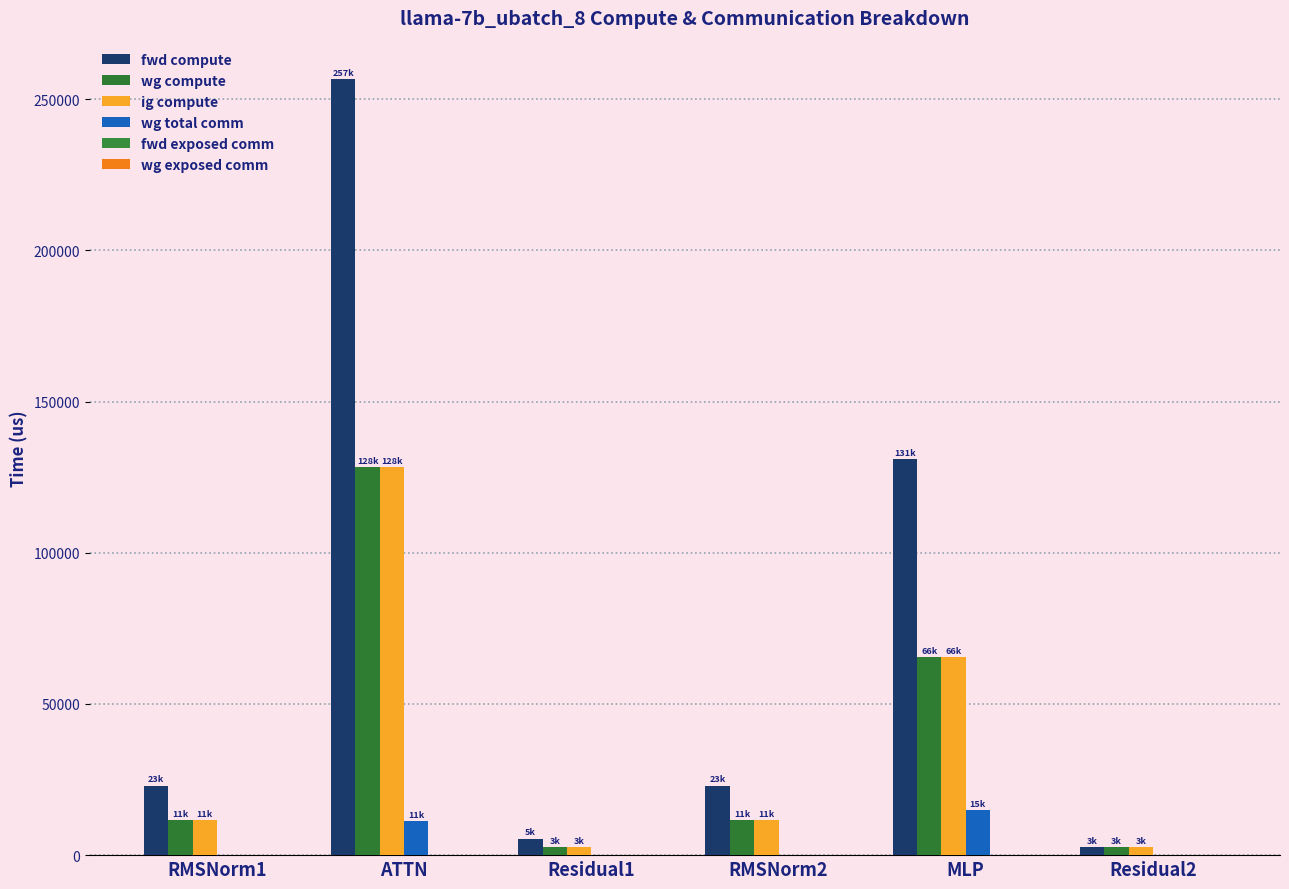

Where is wg total comm nearest to the value 7451?

ATTN